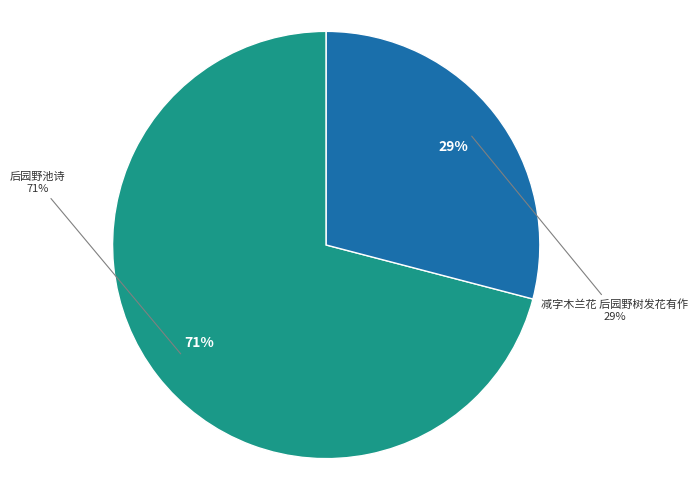

Approximately how many times larger is the value at 后园野池诗 compared to 减字木兰花 后园野树发花有作?

2.4